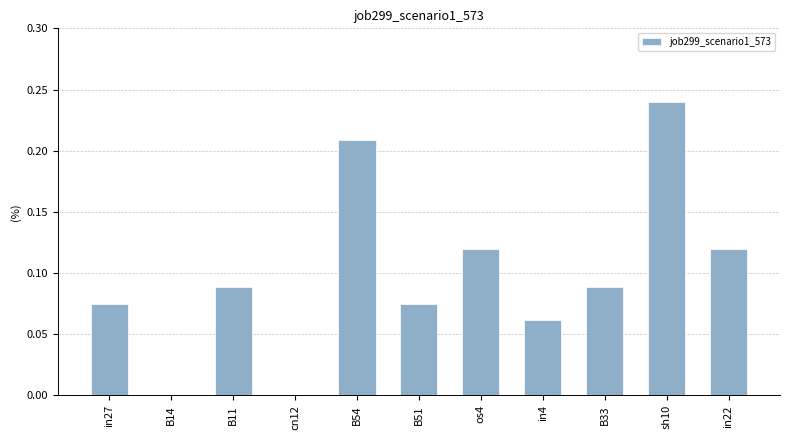

What is the change in value from B14 to B54?

+0.2